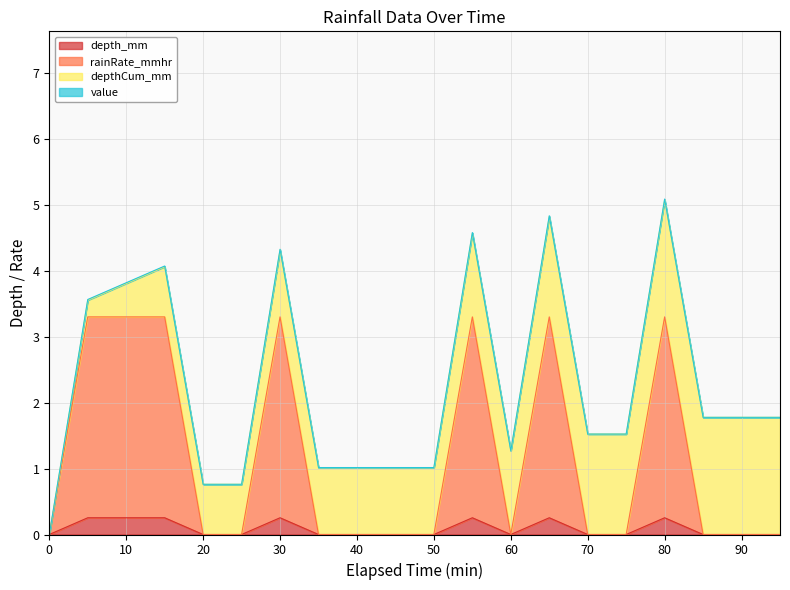

True or false: rainRate_mmhr and depth_mm cross at least once.

False